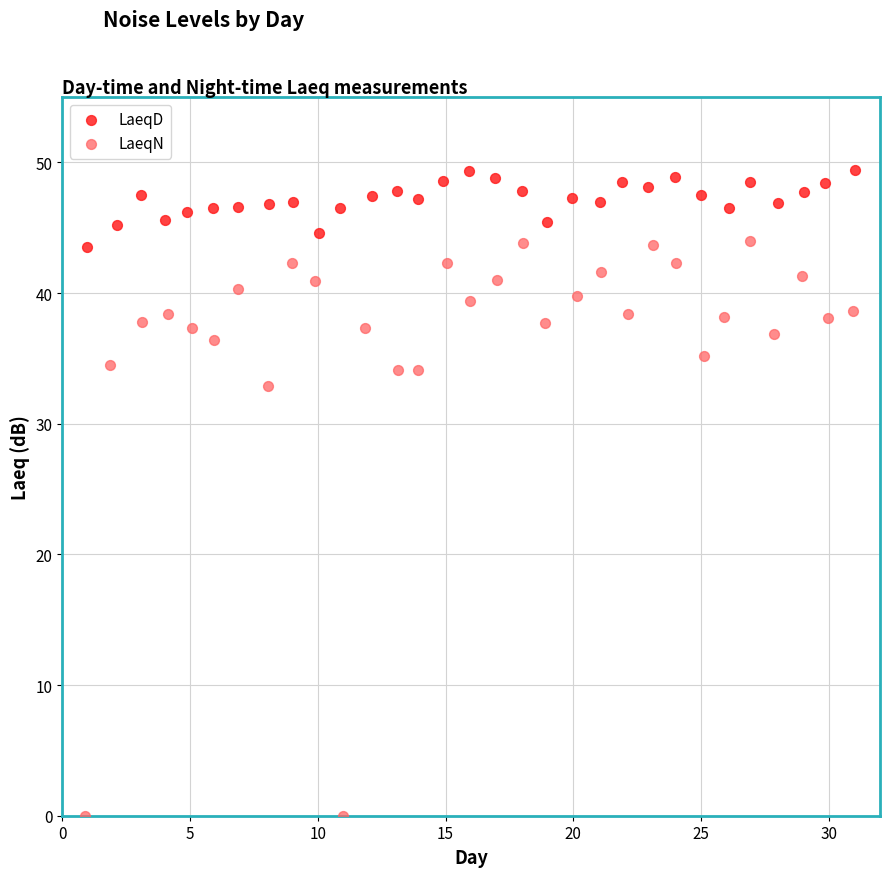

Which series contains the highest Y value?

LaeqD